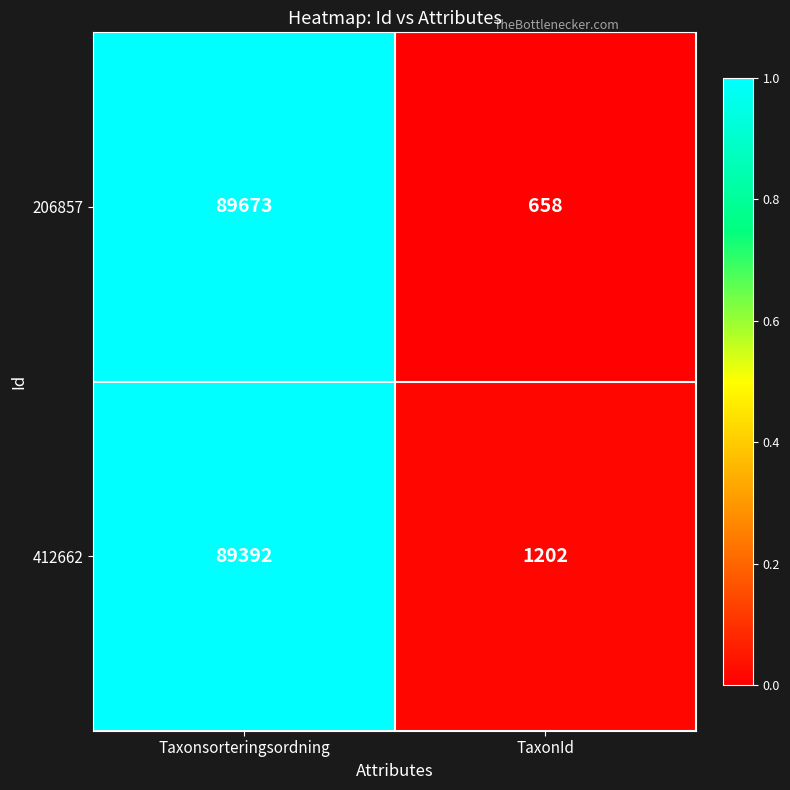

Reading left to right, what are all the values shown in this chart?

206857: Taxonsorteringsordning=89673	TaxonId=658
412662: Taxonsorteringsordning=89392	TaxonId=1202